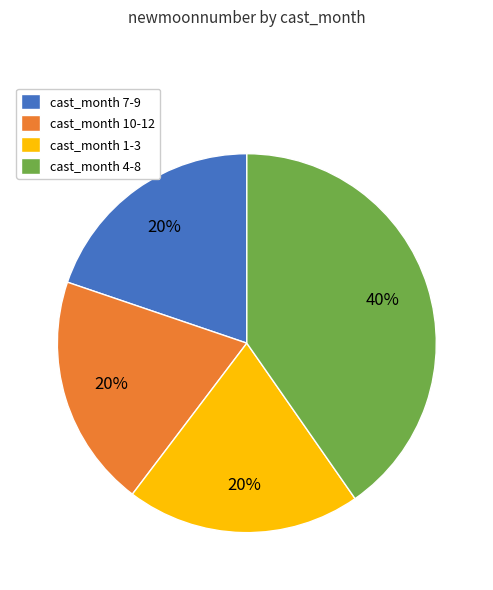

How many segments does this pie chart have?

4